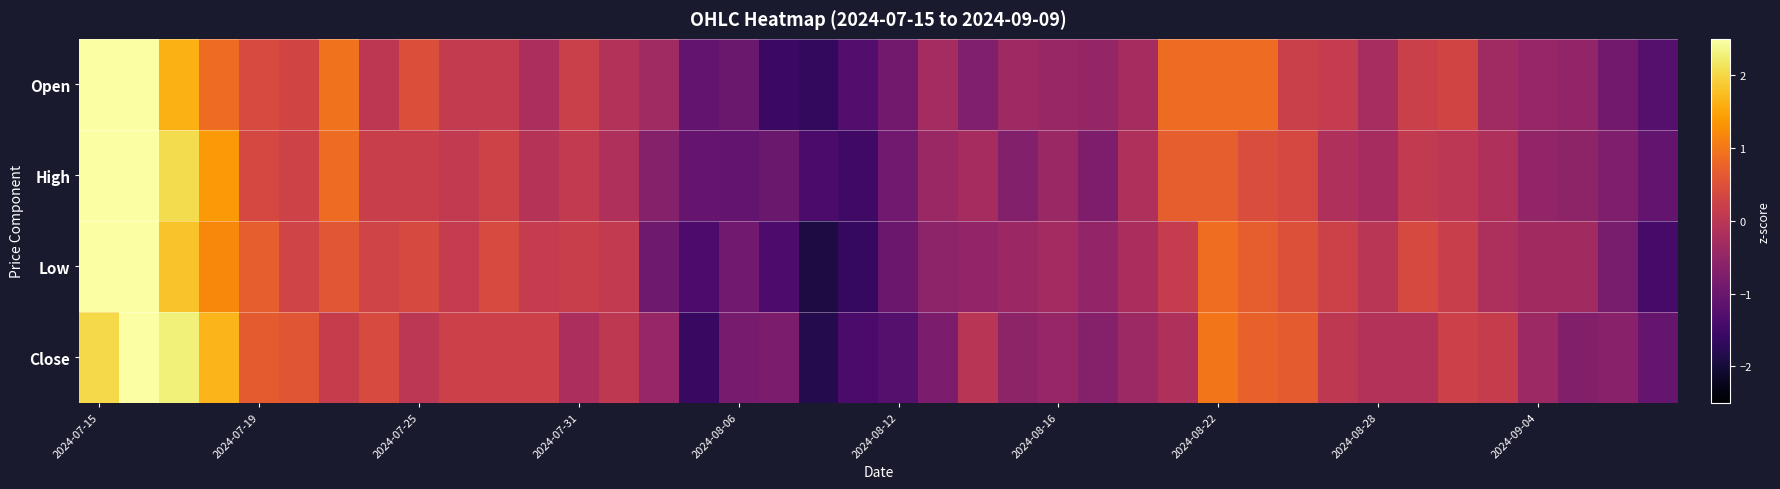

Reading right to left, extract all data points from this chart.

Open: -1.3	-0.9	-0.5	-0.5	-0.3	0.3	0.2	-0.2	0.1	0.2	0.9	0.9	0.9	-0.3	-0.5	-0.4	-0.4	-0.7	-0.3	-0.9	-1.3	-1.7	-1.6	-1.0	-1.1	-0.3	-0.1	0.2	-0.2	0.1	0.1	0.5	0.0	1.0	0.3	0.4	0.9	1.6	2.7	3.3
High: -1.1	-0.8	-0.6	-0.5	-0.2	0.0	0.1	-0.3	-0.2	0.4	0.4	0.7	0.7	-0.2	-0.8	-0.4	-0.7	-0.3	-0.4	-0.9	-1.5	-1.4	-1.0	-1.1	-1.1	-0.7	-0.2	0.1	-0.1	0.3	0.1	0.2	0.2	0.9	0.3	0.4	1.4	2.1	2.9	3.2
Low: -1.4	-0.8	-0.3	-0.3	-0.2	0.2	0.4	-0.0	0.2	0.5	0.7	0.9	0.1	-0.2	-0.5	-0.3	-0.4	-0.5	-0.6	-1.0	-1.6	-1.9	-1.4	-0.9	-1.4	-1.0	0.1	0.2	0.1	0.4	0.1	0.4	0.3	0.6	0.3	0.7	1.2	1.8	2.9	2.6
Close: -1.0	-0.6	-0.7	-0.4	0.1	0.2	-0.1	-0.1	0.0	0.7	0.7	1.0	-0.1	-0.4	-0.7	-0.5	-0.6	-0.0	-0.8	-1.3	-1.4	-1.8	-0.8	-0.9	-1.6	-0.5	0.1	-0.2	0.2	0.2	0.2	0.0	0.4	0.1	0.6	0.7	1.7	2.3	3.1	2.0